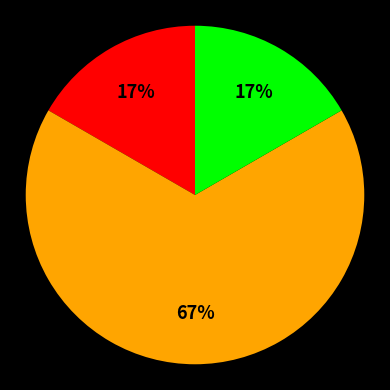

Does any single category account for the majority?

Yes